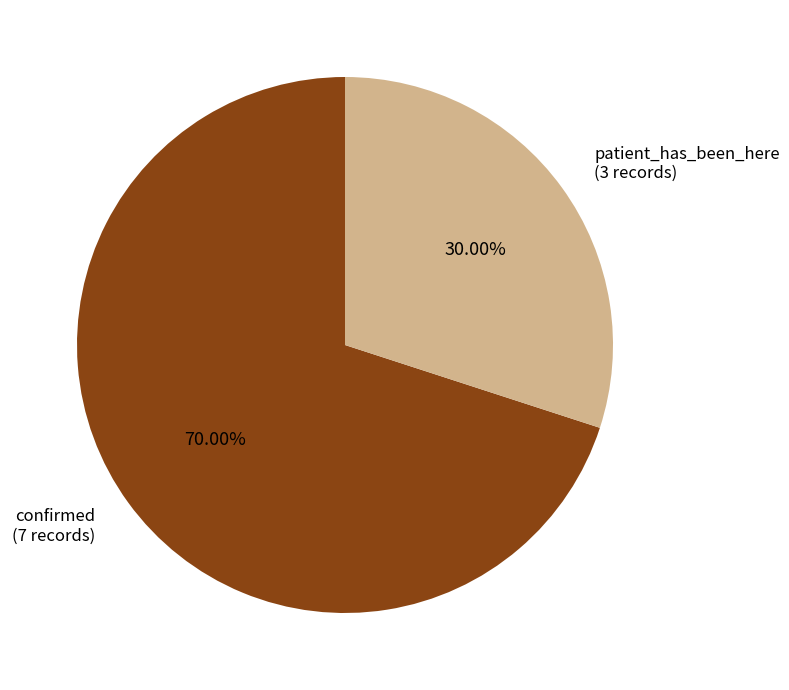

To the nearest percent, what is the combined percentage of patient_has_been_here and confirmed?

100%